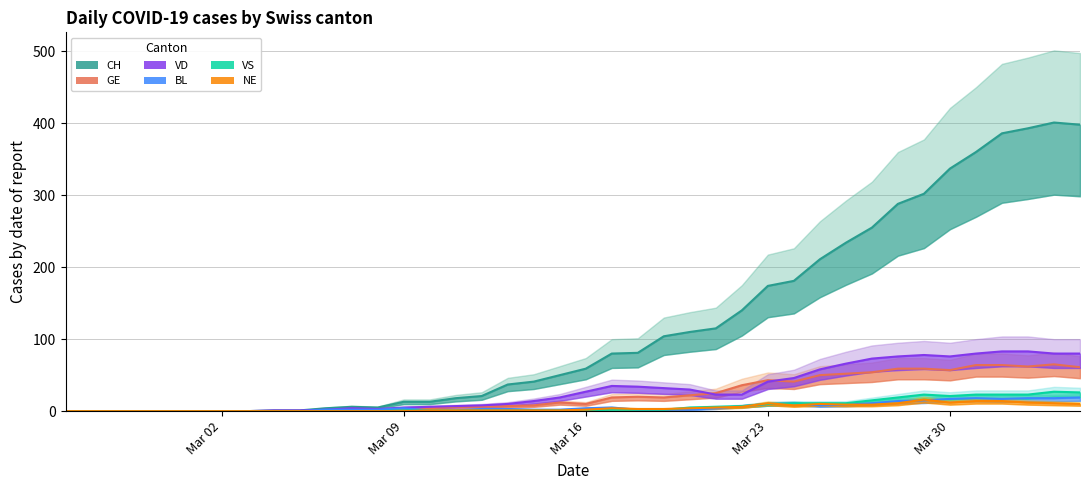

What is the sum of the GE values at 2020-03-23 and 2020-03-04?

43